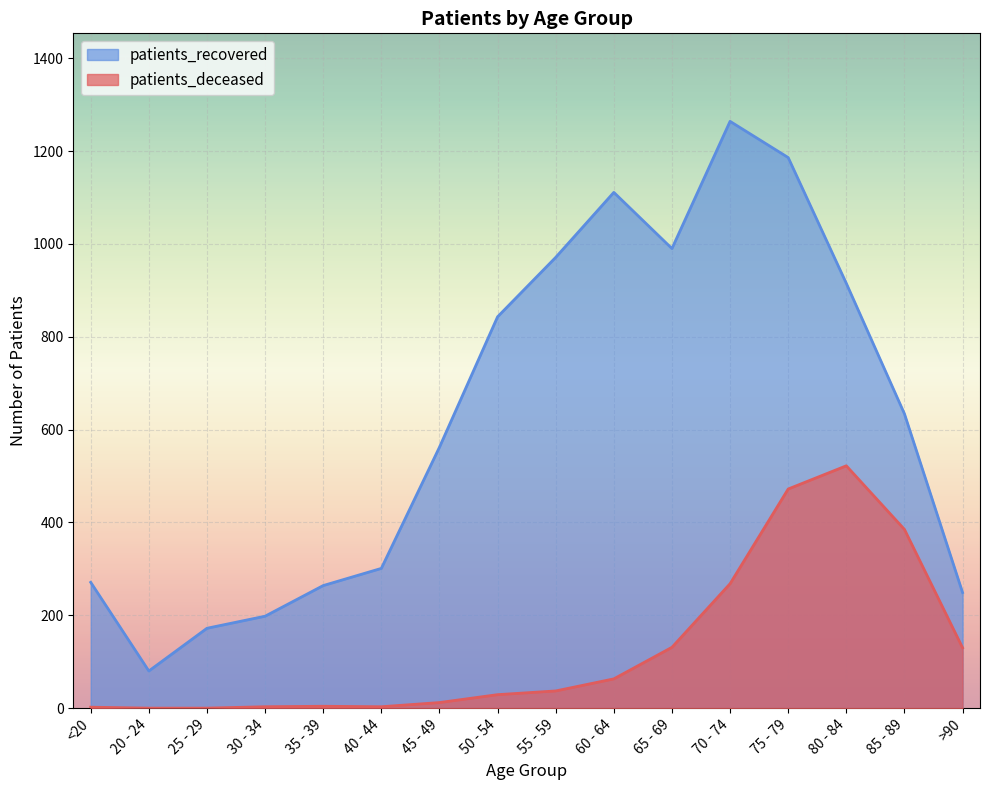

What is the lowest value of the patients_recovered series?

80